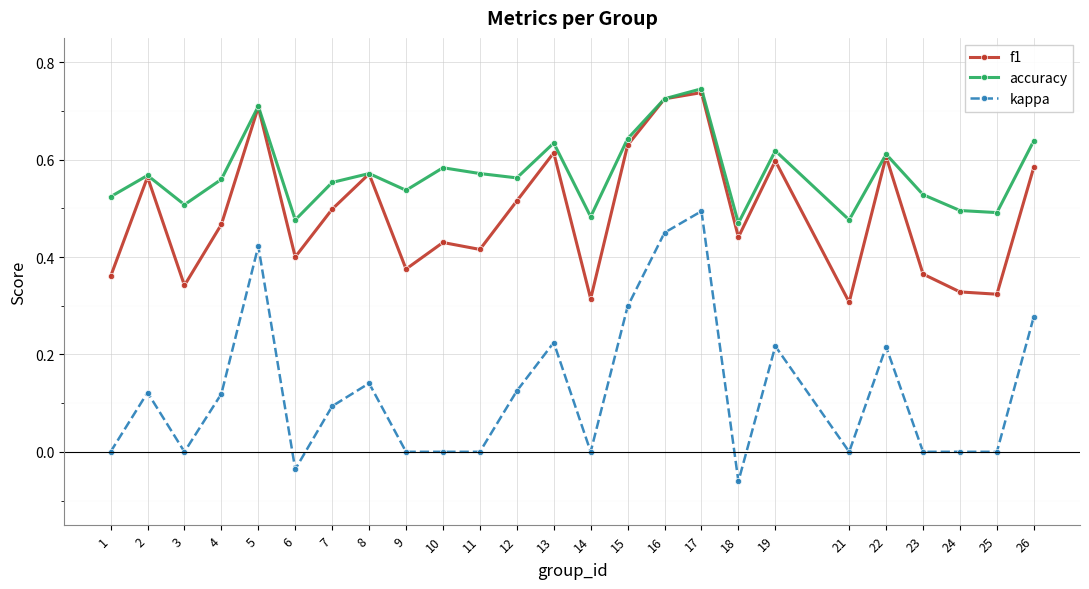

True or false: f1 and kappa intersect in this chart.

False